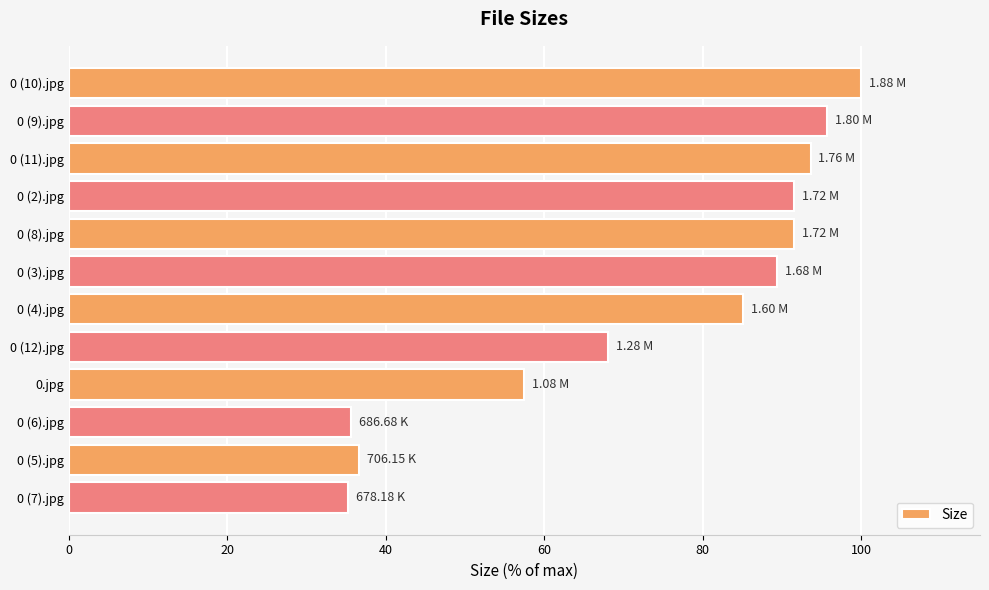

What is the change in value from 0 (3).jpg to 0 (12).jpg?

-21.3